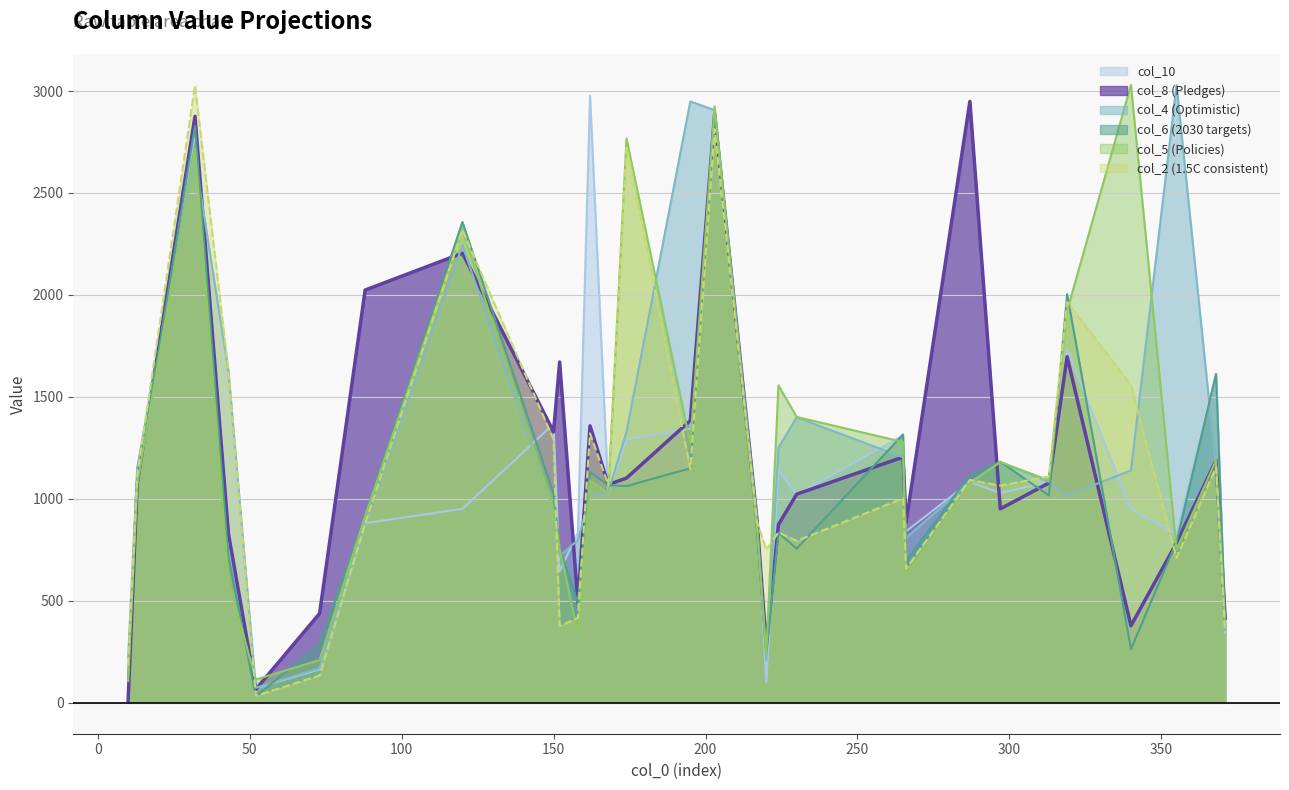

Count the number of categories in the chart.

30